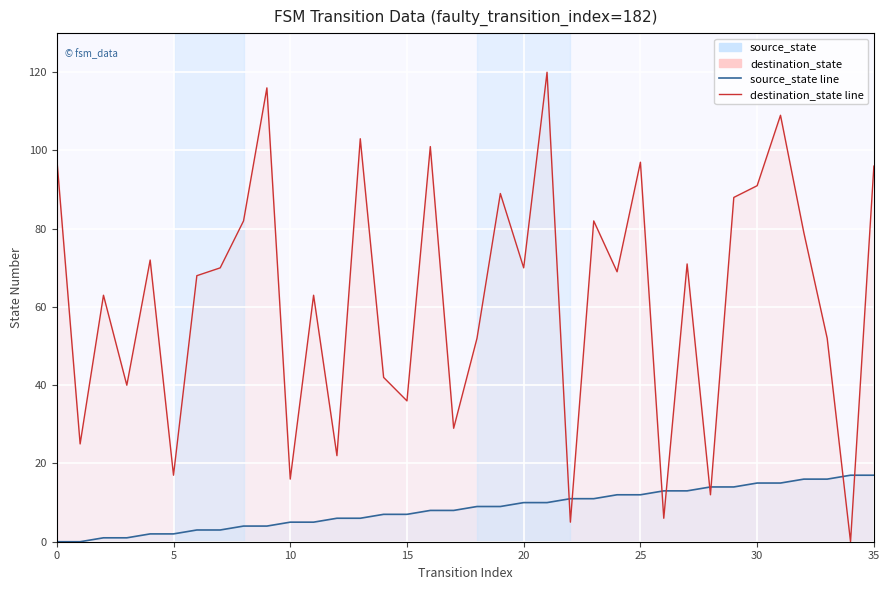

What is the spread (max minus min) of values at 25?

85